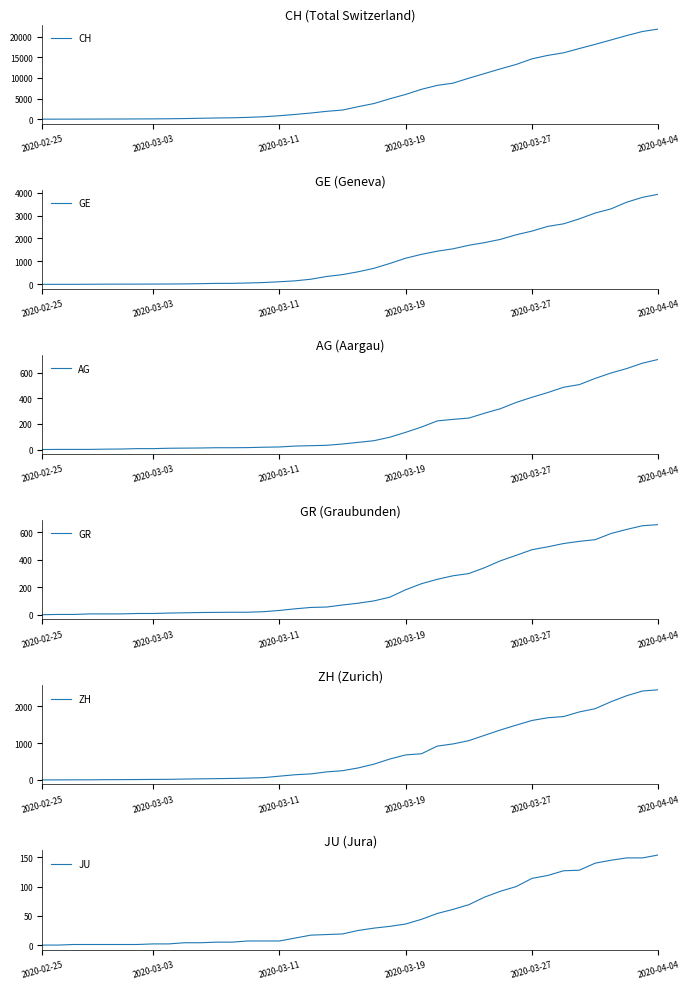

What are all the series names shown in the legend?

CH, GE, AG, GR, ZH, JU